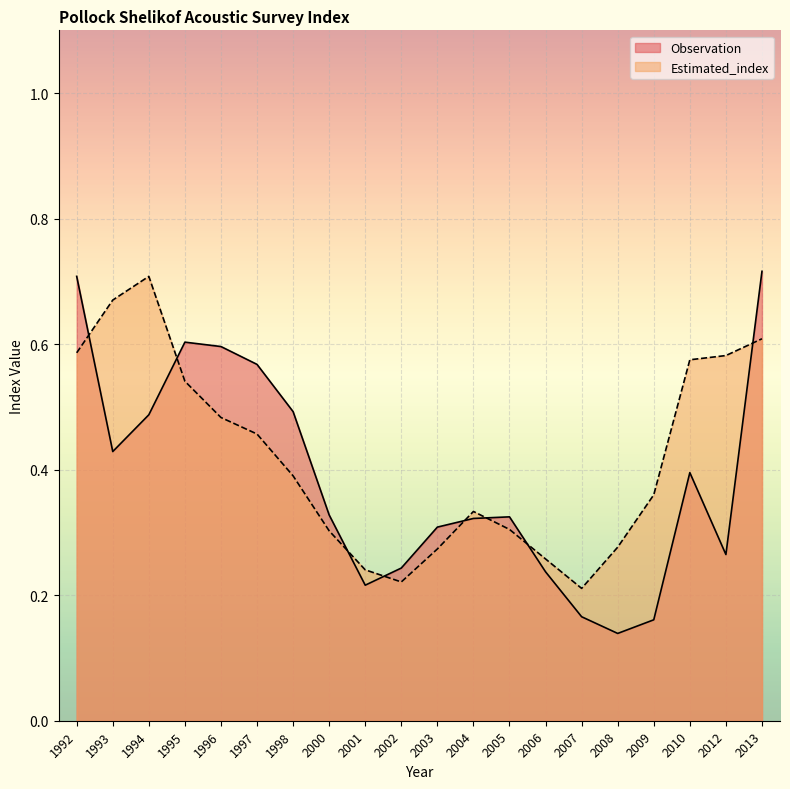

What is the total value across all series at 1992?

1.3